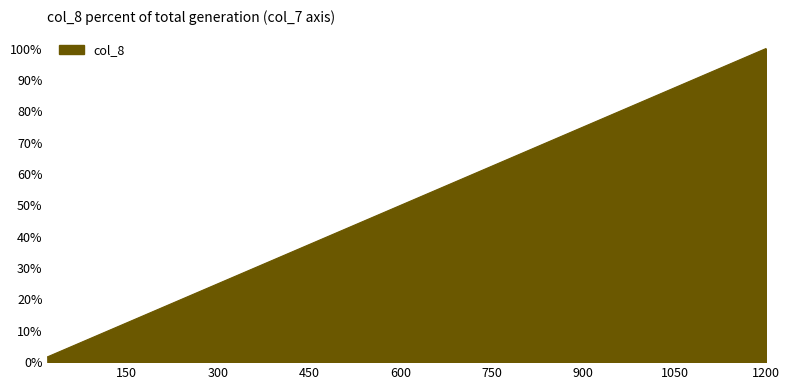

Reading right to left, extract all data points from this chart.

1200=1.0	1120=0.9	1060=0.9	1000=0.8	950=0.8	900=0.8	860=0.7	820=0.7	780=0.7	740=0.6	700=0.6	660=0.6	620=0.5	580=0.5	540=0.5	500=0.4	460=0.4	420=0.3	380=0.3	340=0.3	300=0.2	260=0.2	220=0.2	180=0.1	140=0.1	100=0.1	80=0.1	60=0.1	40=0.0	20=0.0